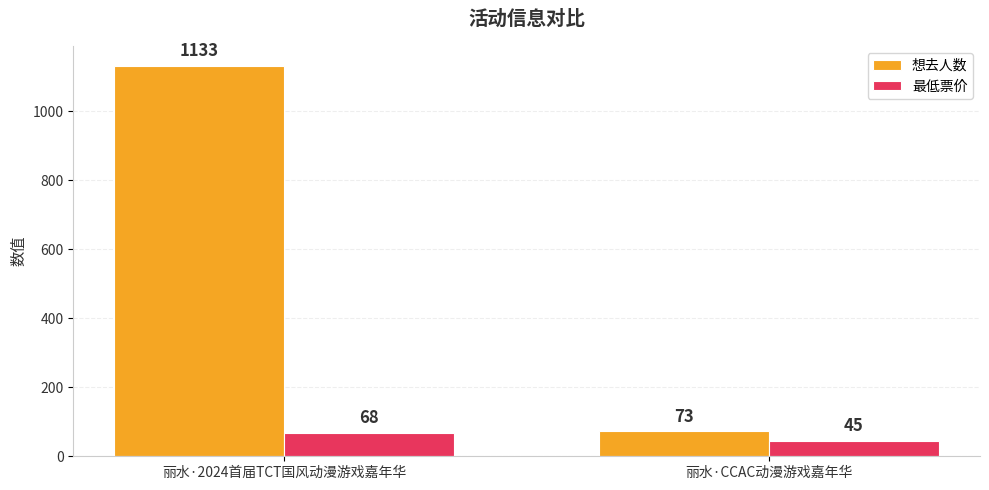

What is the minimum value shown in the chart?

45